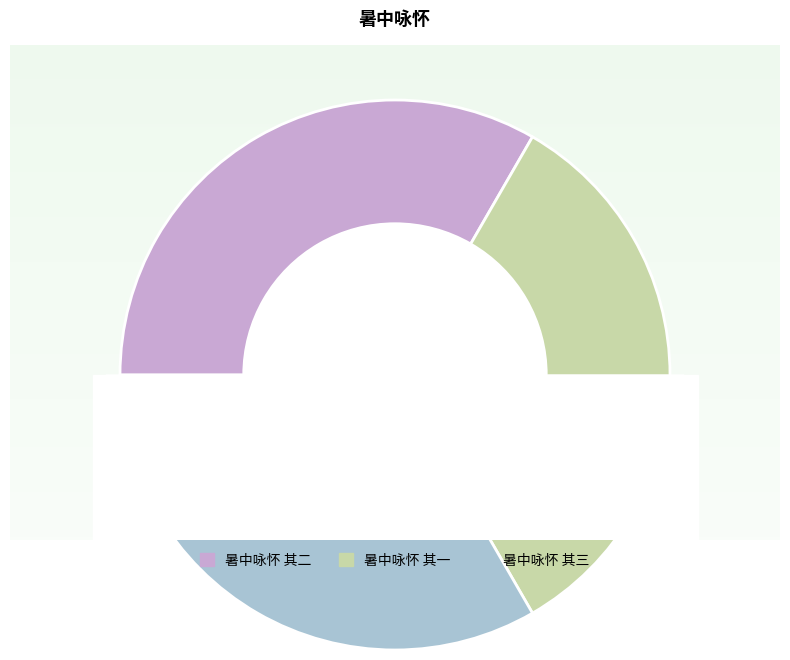

To the nearest percent, what percentage of the pie is 暑中咏怀 其三?

33%